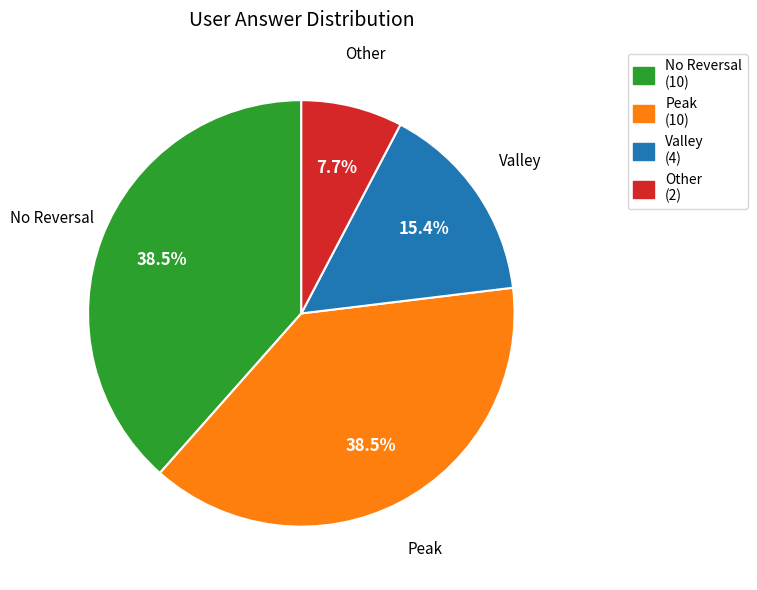

Does Other (2) represent more than half of the total?

No